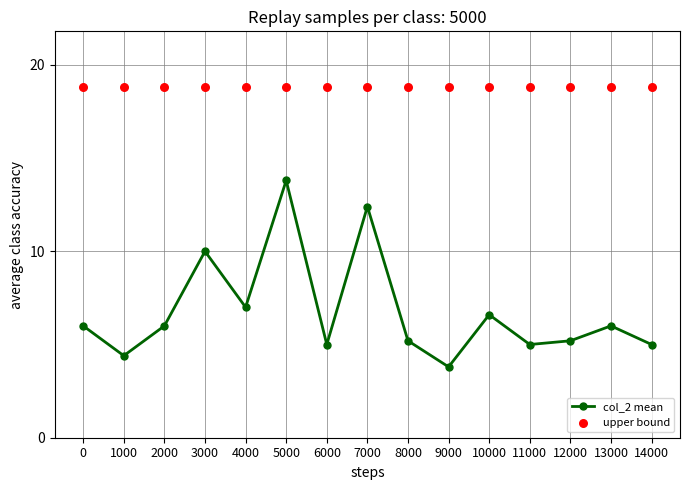

What is the total value across all series at 12000?

24.0